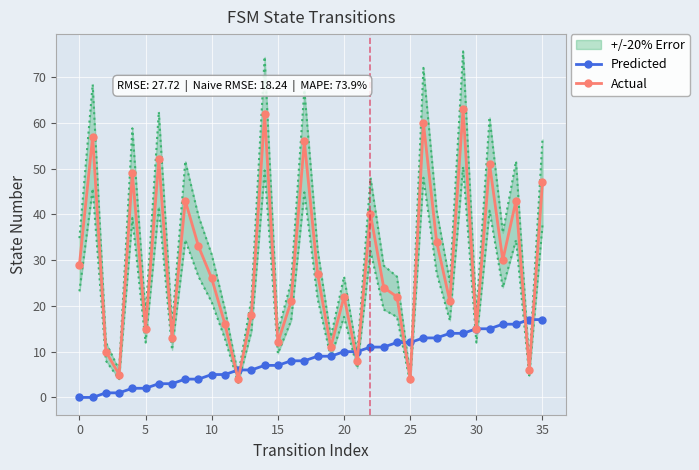

Rank the series at 35 from highest to lowest value.

Actual, Predicted